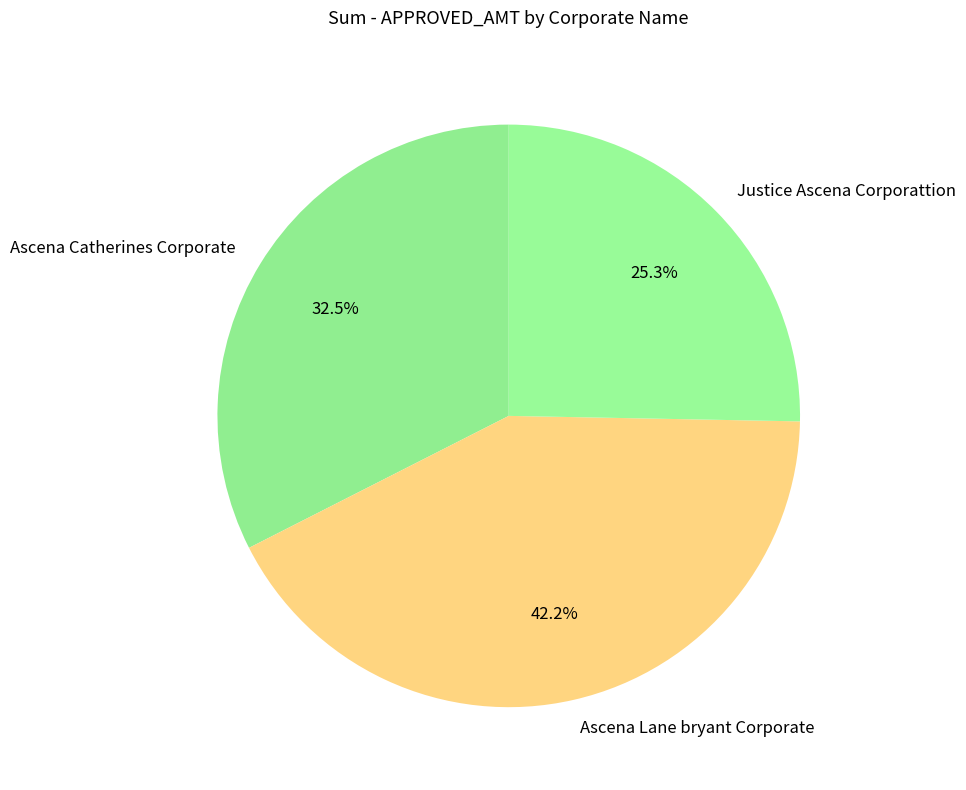

How many segments does this pie chart have?

3